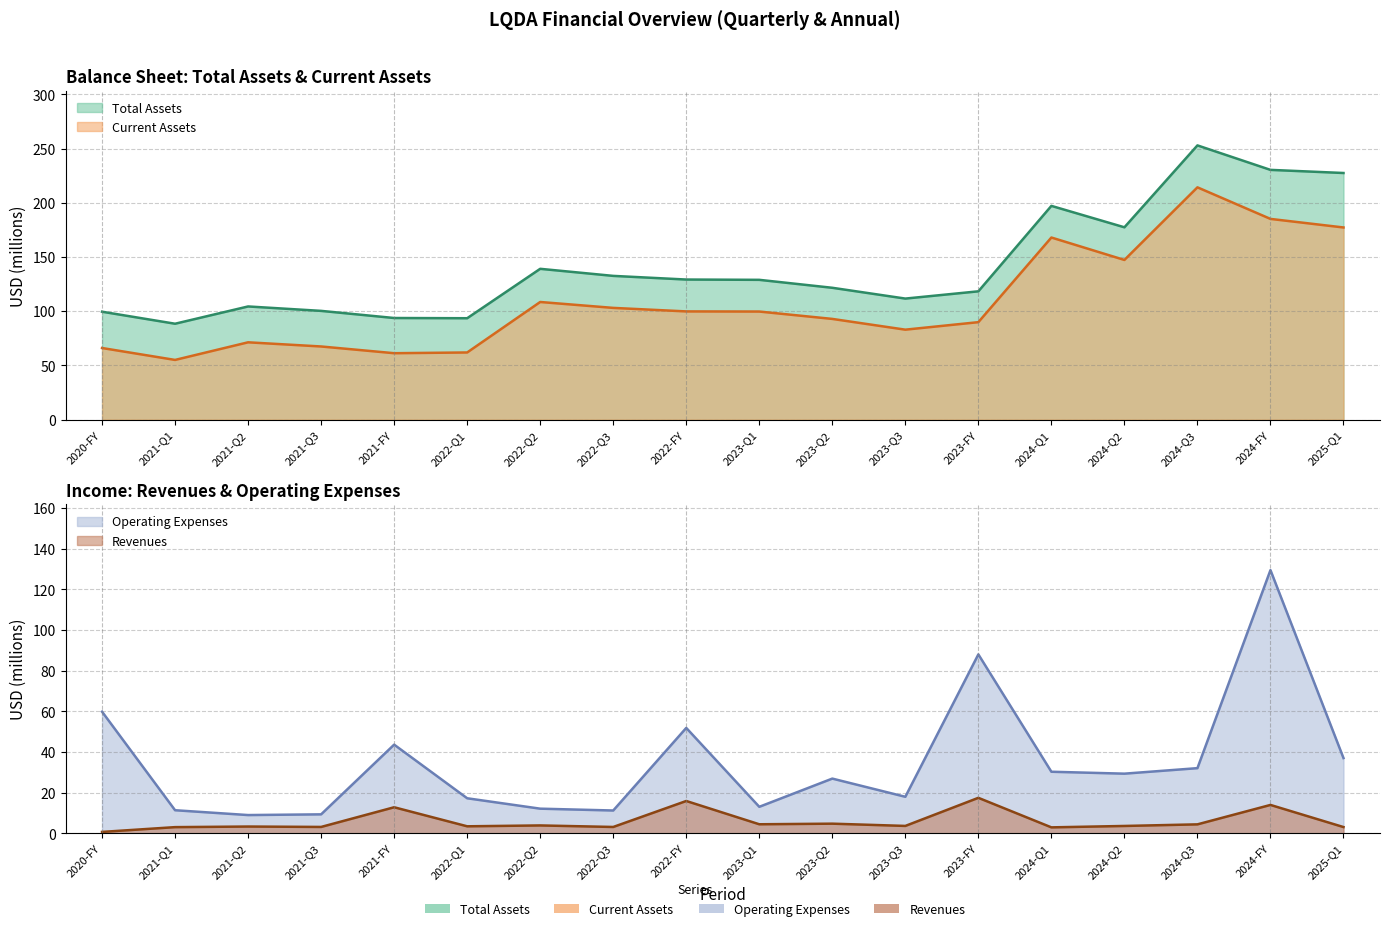

Between 2022-Q3 and 2024-Q3, which series saw the biggest shift?

Total Assets